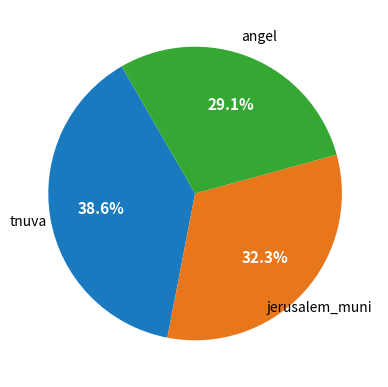

To the nearest percent, what is the average slice percentage?

33%